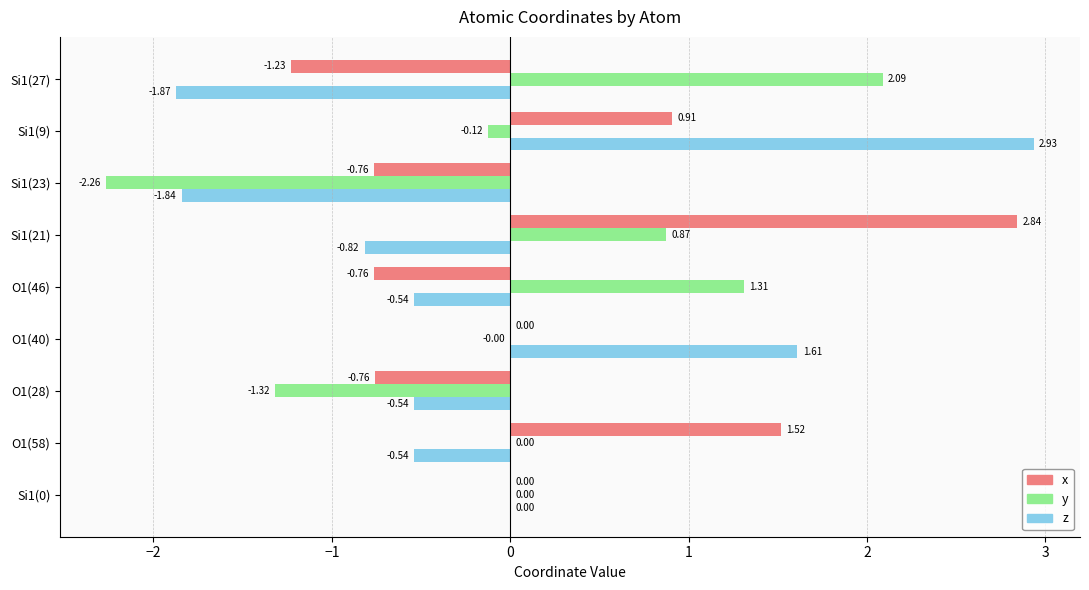

At which category is the sum across all series the highest?

Si1(9)